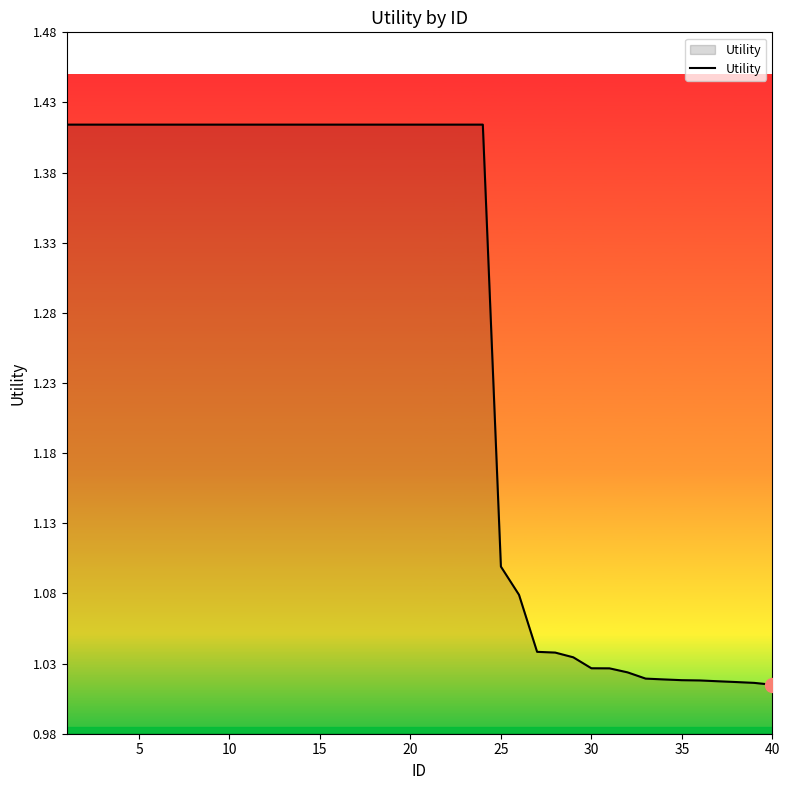

The value at 35 is 1.8. True or false?

False